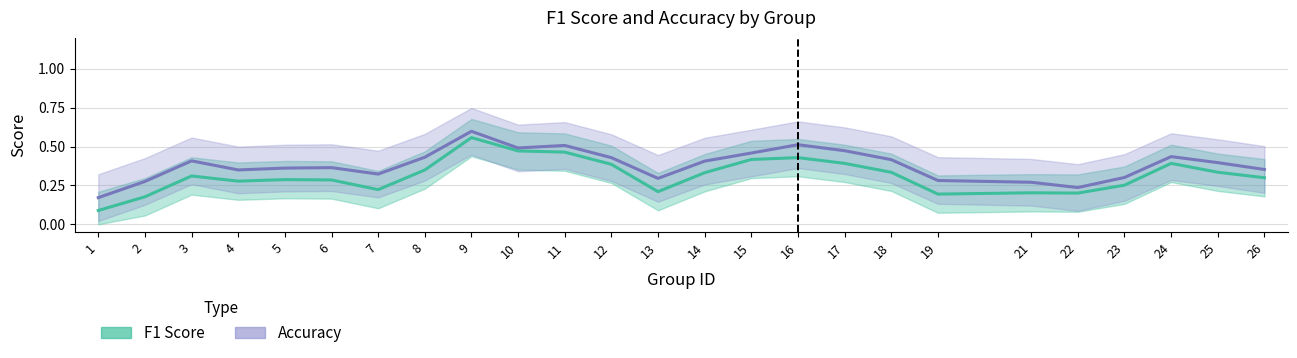

What are all the series names shown in the legend?

F1 Score, Accuracy